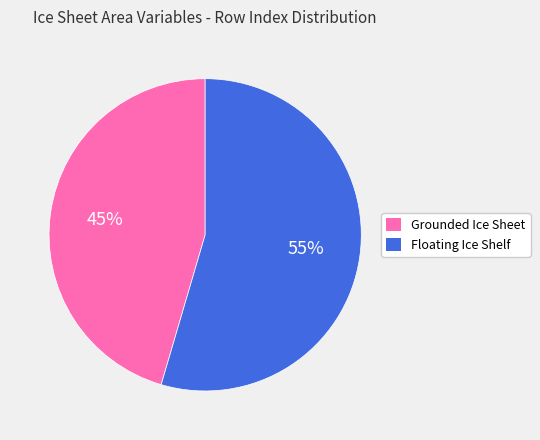

To the nearest percent, what portion does Grounded Ice Sheet represent?

45%